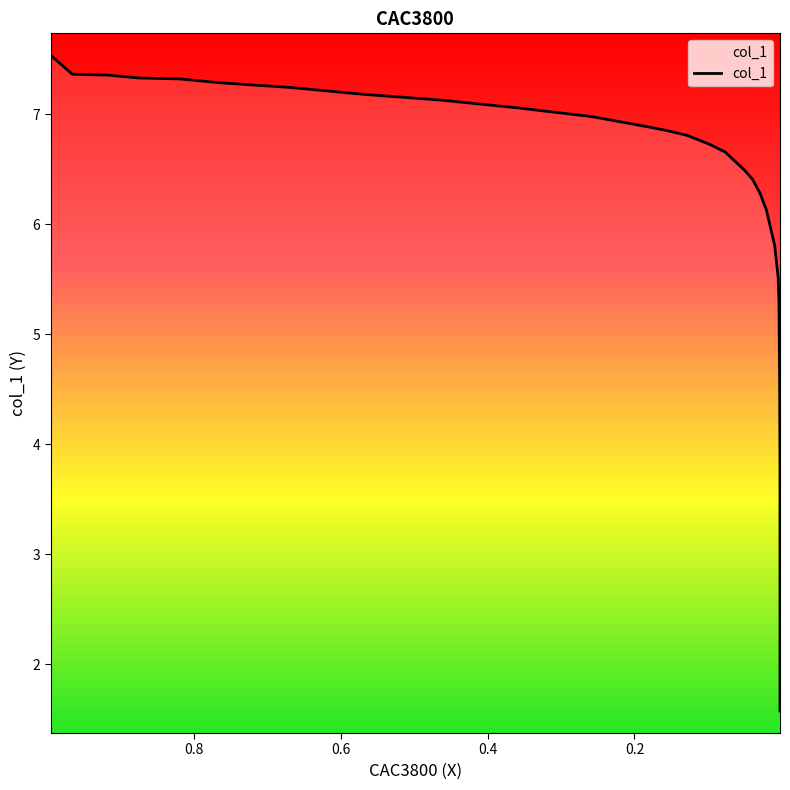

The value at 0.0761 is 6.7. True or false?

True